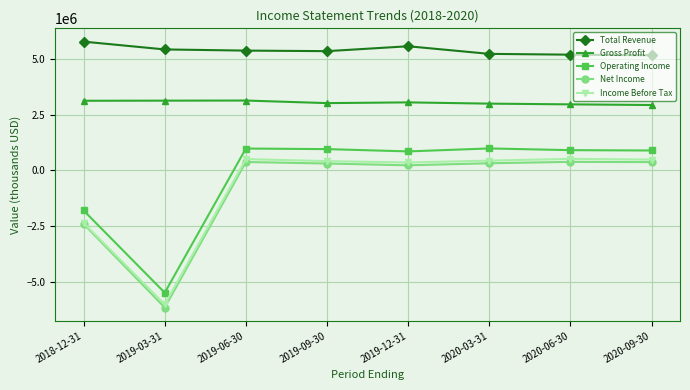

What is the highest value of the Gross Profit series?

3132000